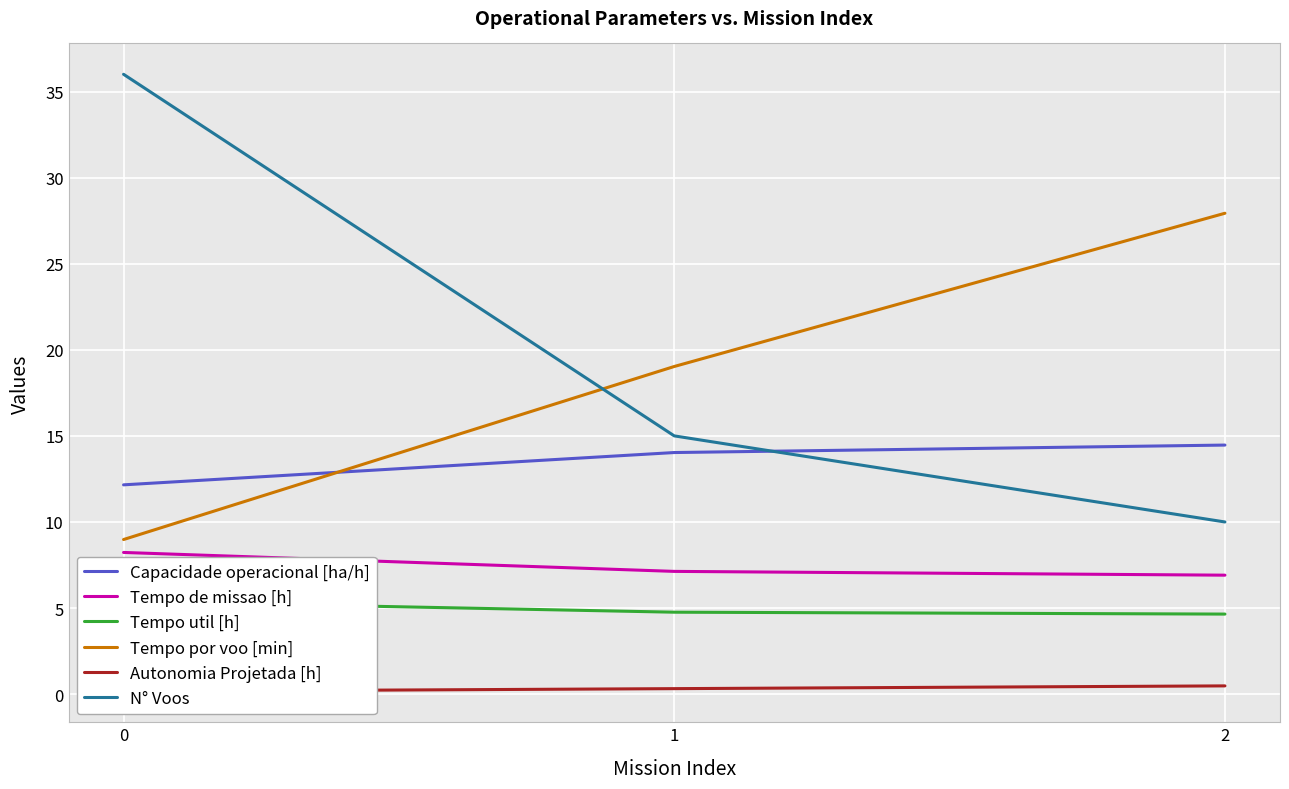

What are all the series names shown in the legend?

Capacidade operacional [ha/h], Tempo de missao [h], Tempo util [h], Tempo por voo [min], Autonomia Projetada [h], N° Voos